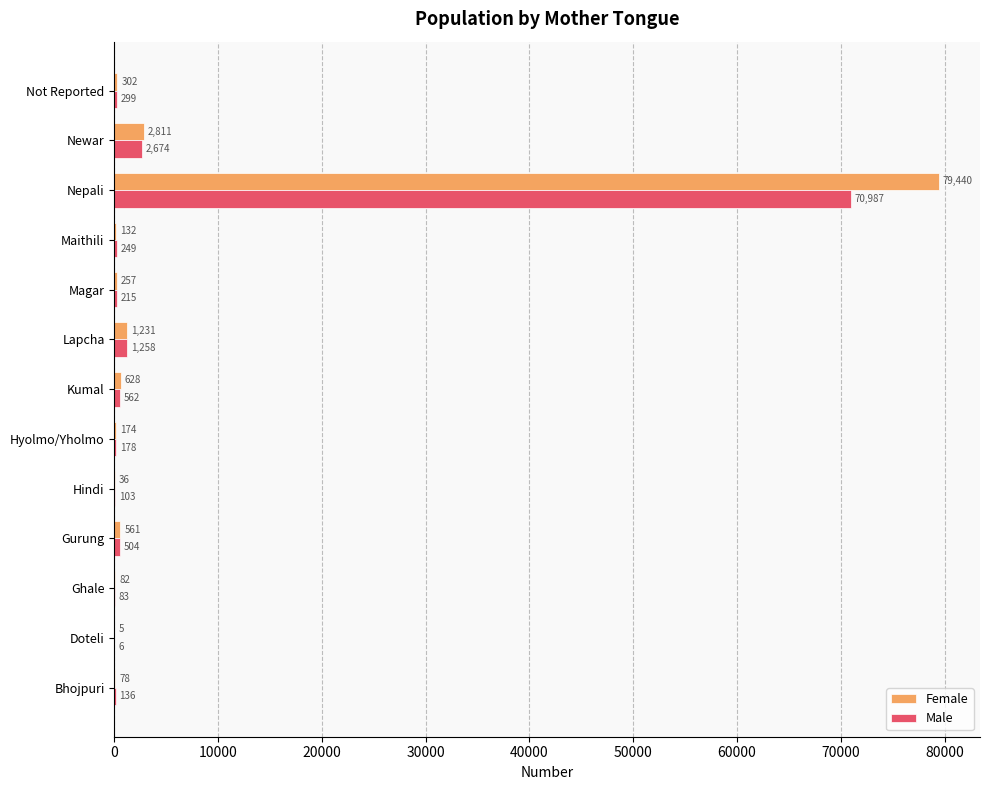

What is the highest value of the Female series?

79440